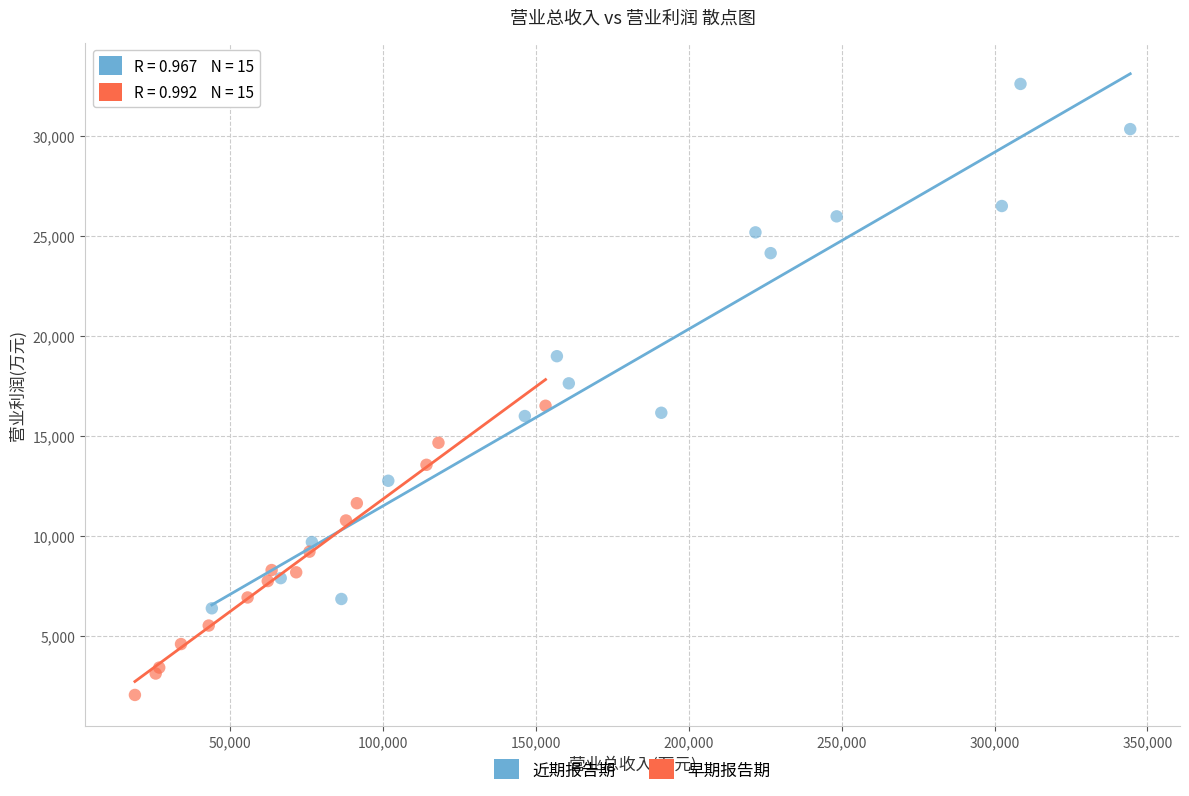

What are all the series names shown in the legend?

近期报告期, 早期报告期